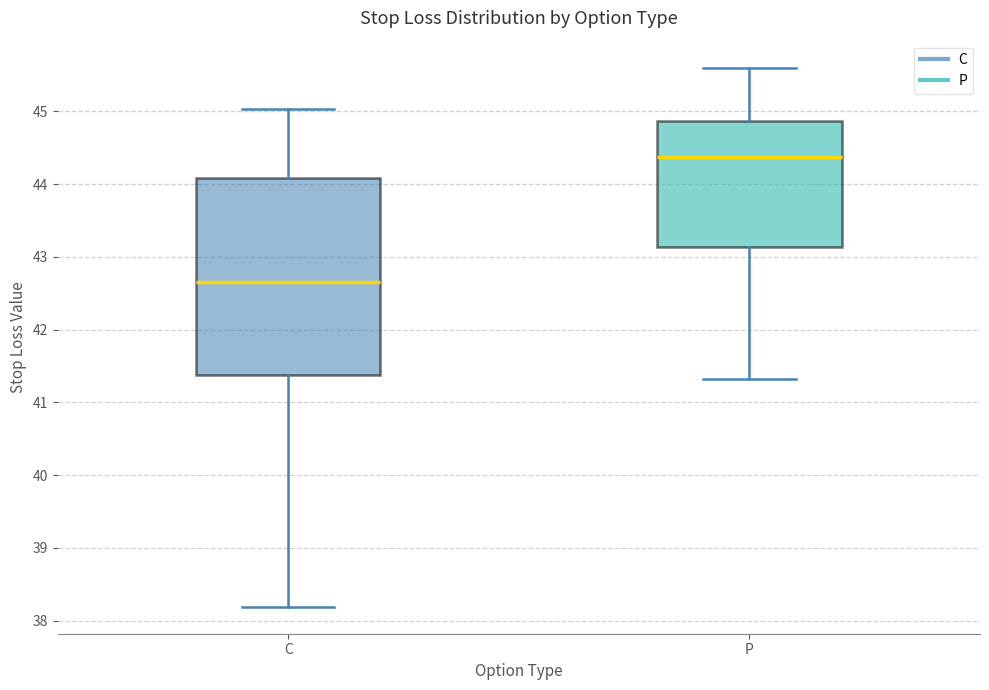

Which box has the lowest median line?

C